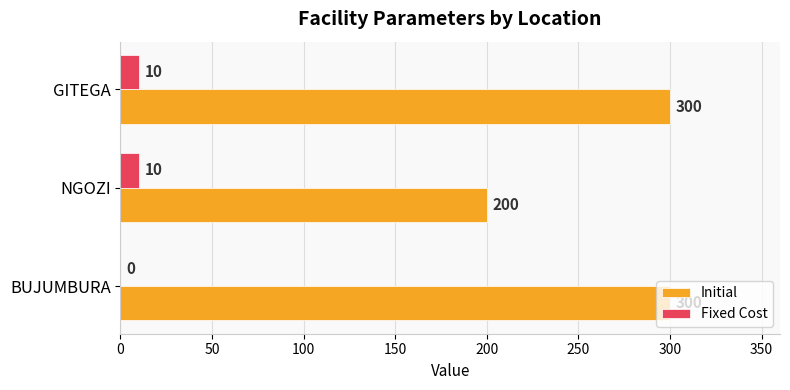

What is the greatest value displayed?

300